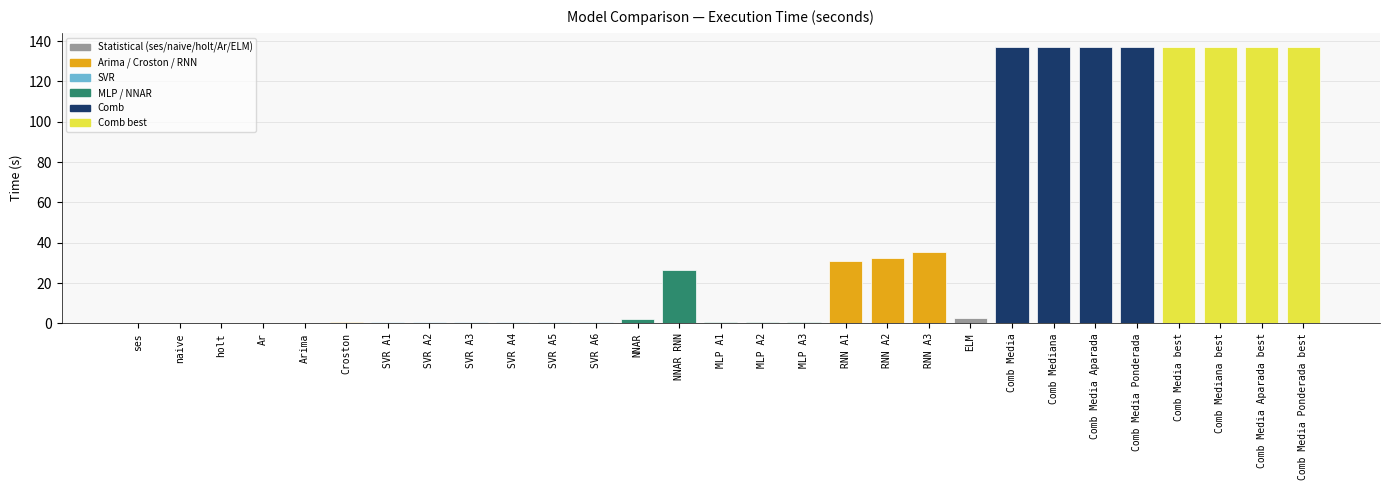

True or false: the data shows 215.9 at Comb Media Aparada.

False